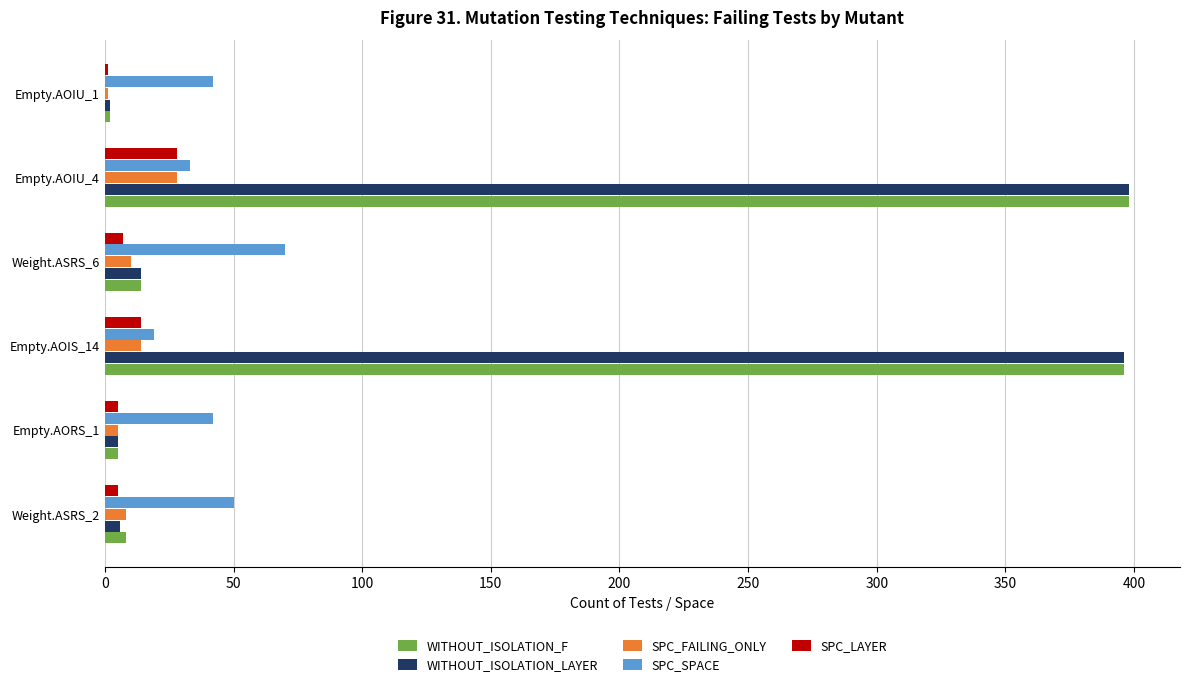

What is the greatest value displayed?

398